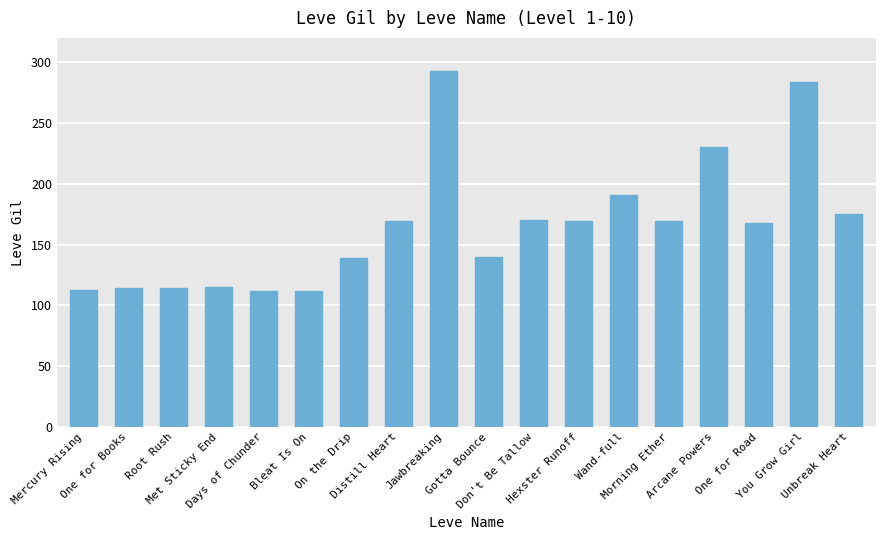

Does the chart contain any negative values?

No